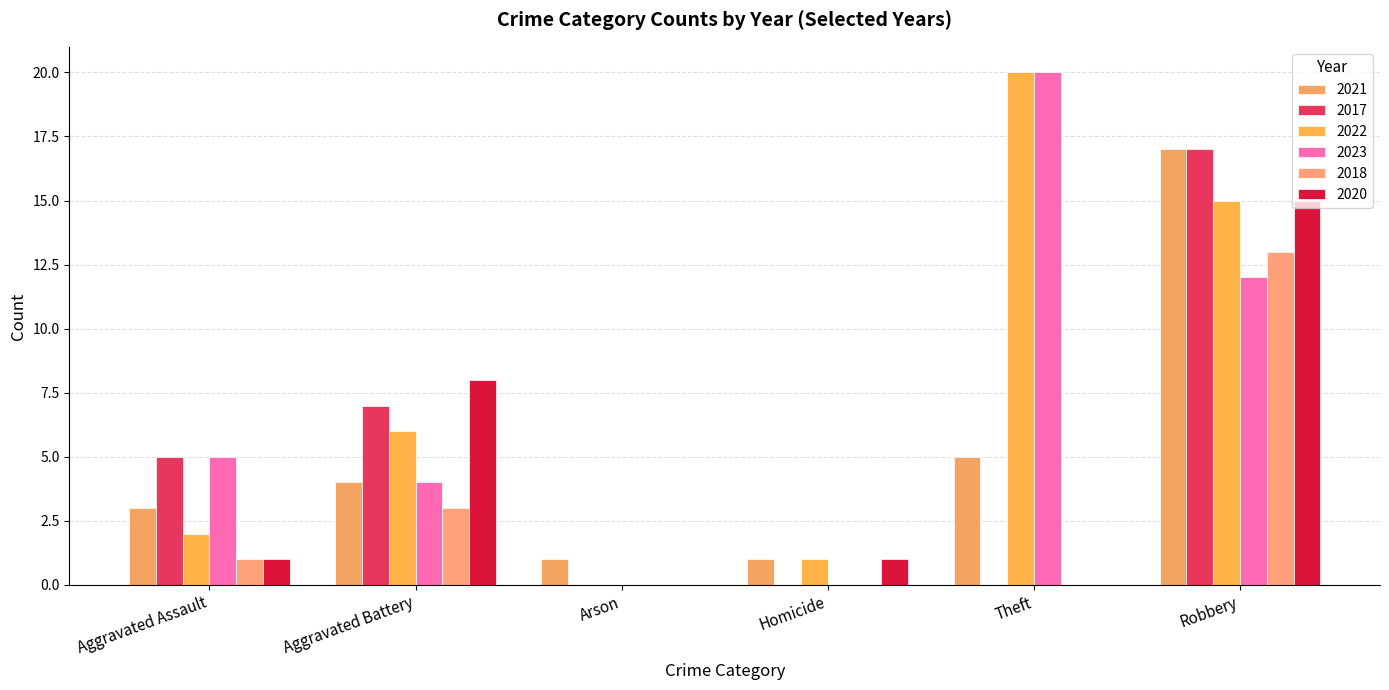

Rank the series at Theft from highest to lowest value.

2022, 2023, 2021, 2017, 2018, 2020